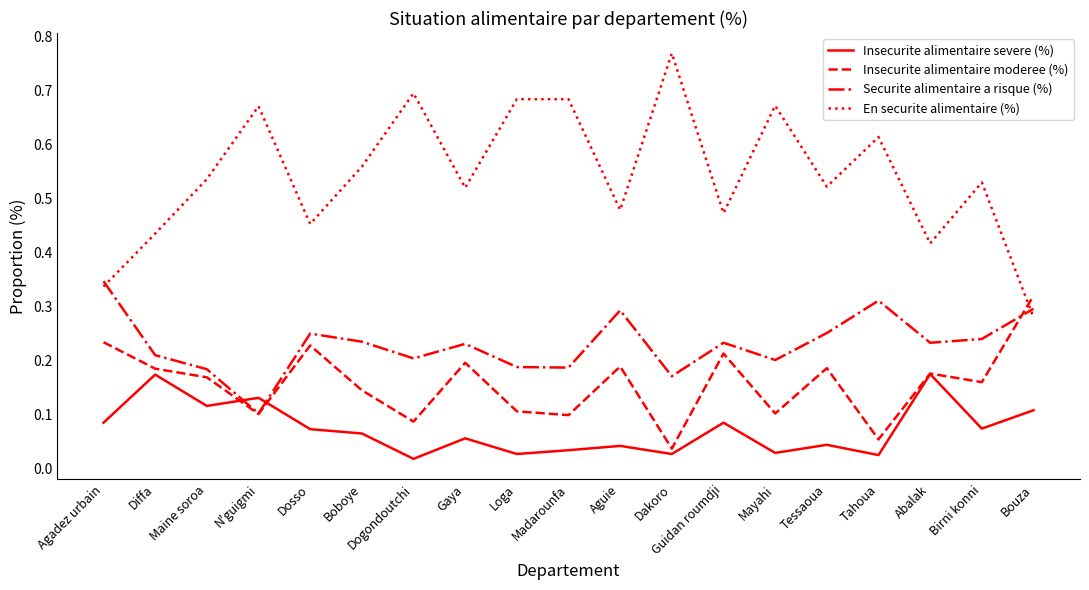

How many interior local valleys does the Insecurite alimentaire moderee (%) series have?

7